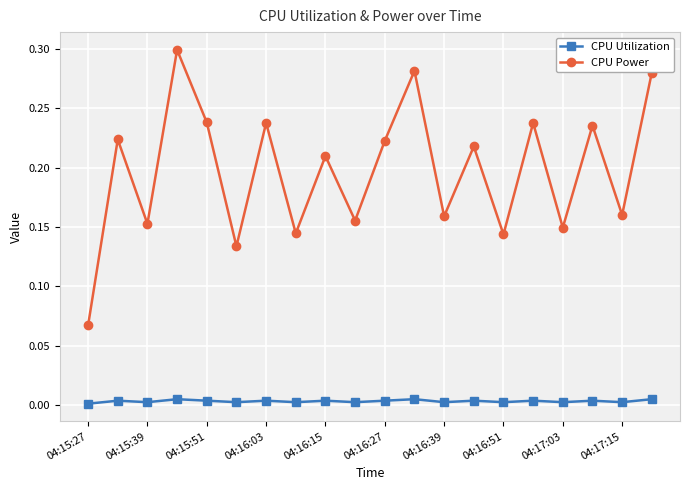

Which series has the widest spread of values?

CPU Power